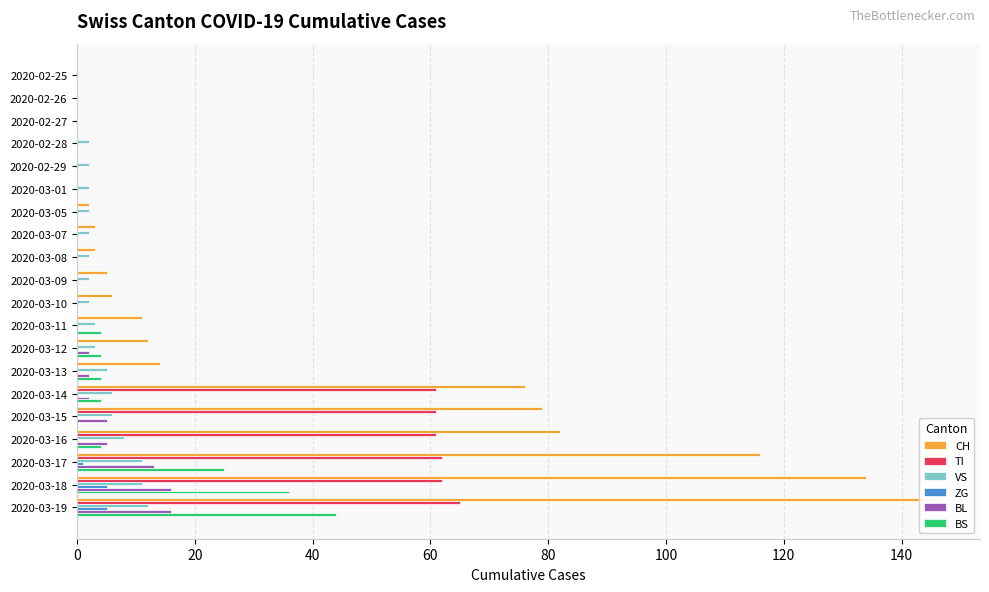

What is the maximum value shown in the chart?

146